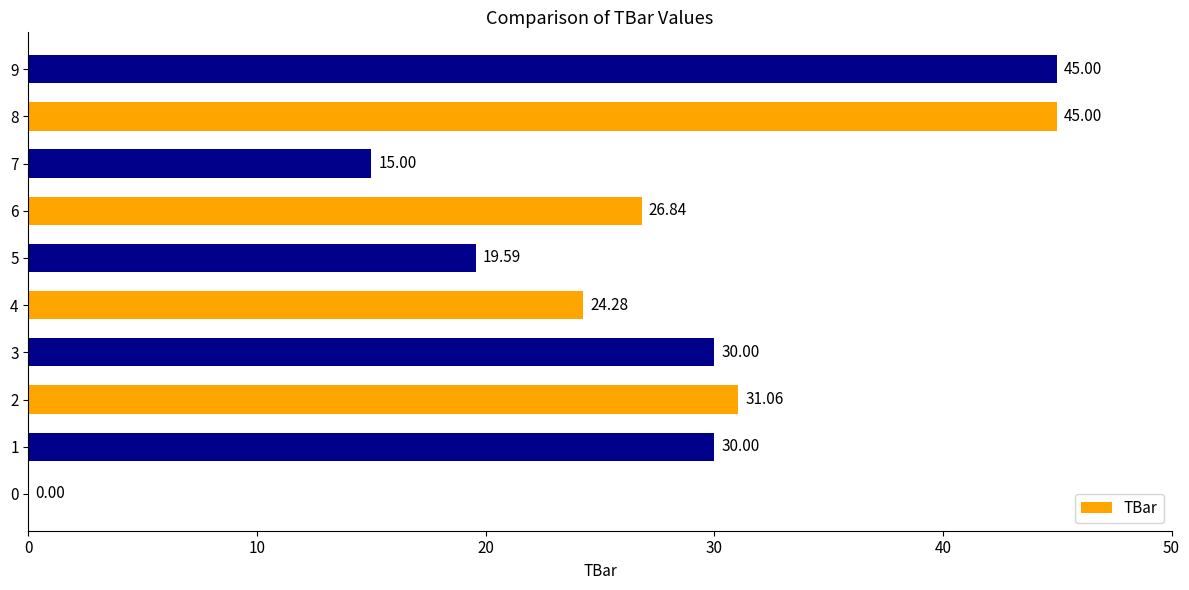

What is the sum of all values?

266.8